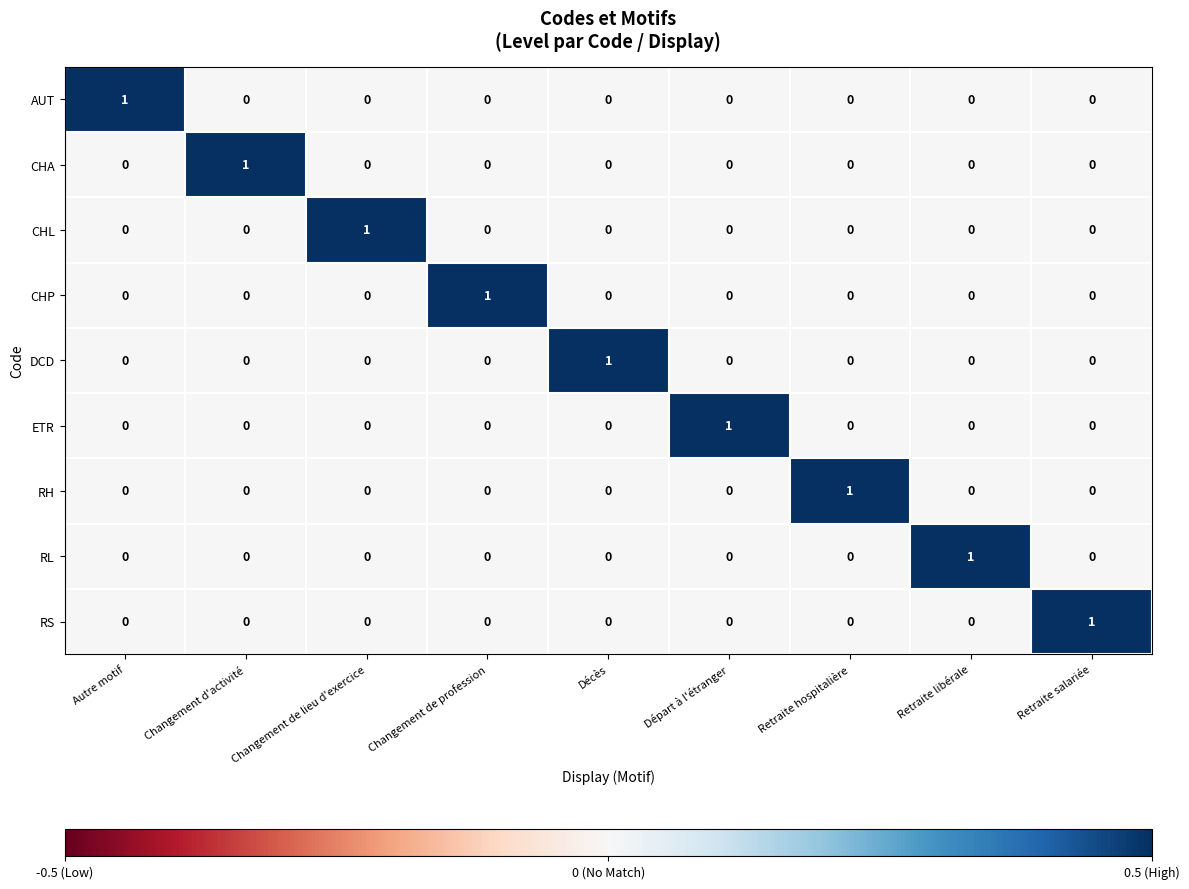

The ETR series shows 0 at Autre motif. True or false?

True